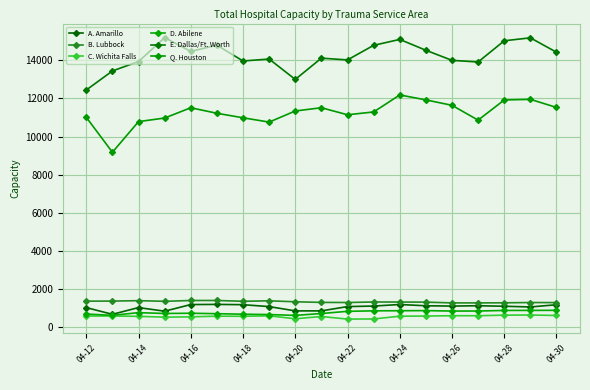

How many lines are shown in the chart?

6